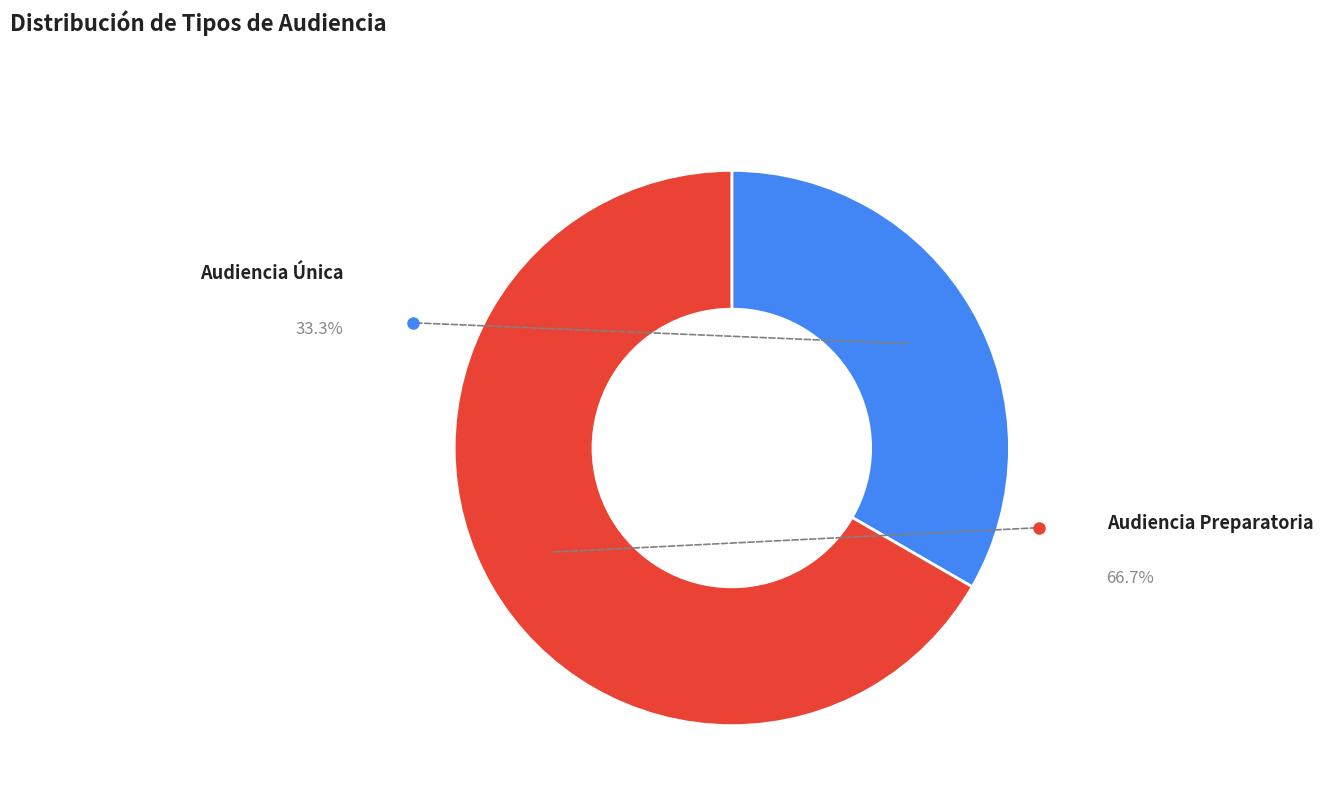

True or false: Audiencia Preparatoria accounts for 67% of the total.

True